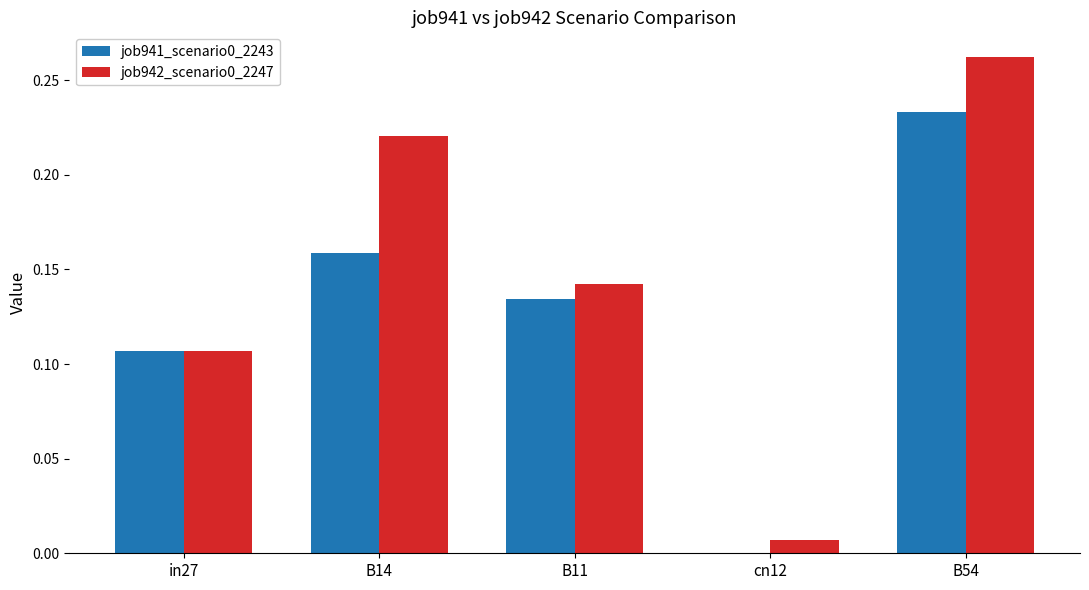

Is it true that job941_scenario0_2243 equals 0.2 at B11?

False